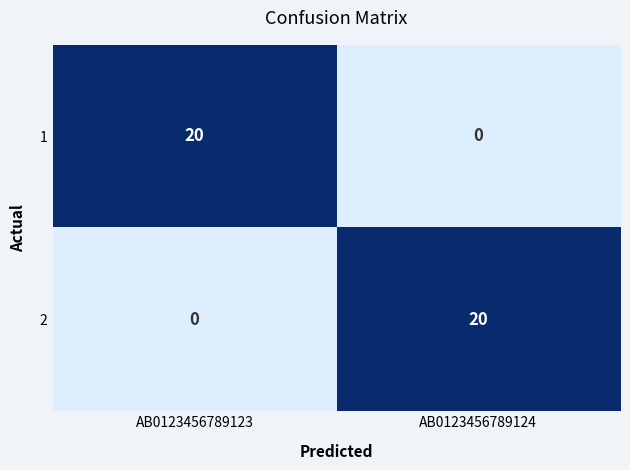

What is the total value across all series at AB0123456789123?

20